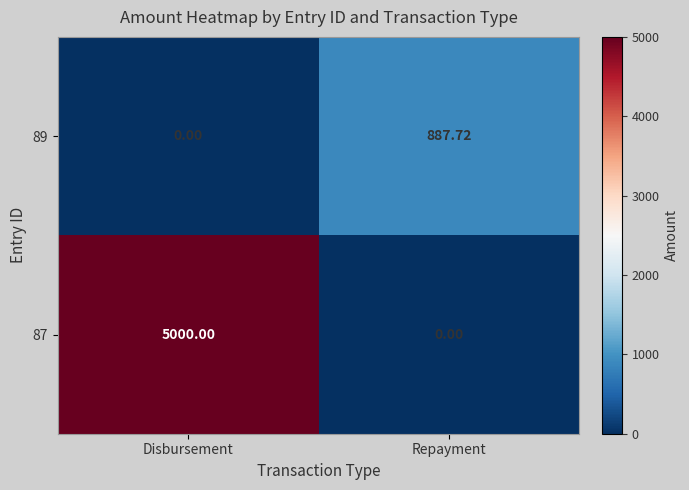

At which category is the sum across all series the highest?

Disbursement